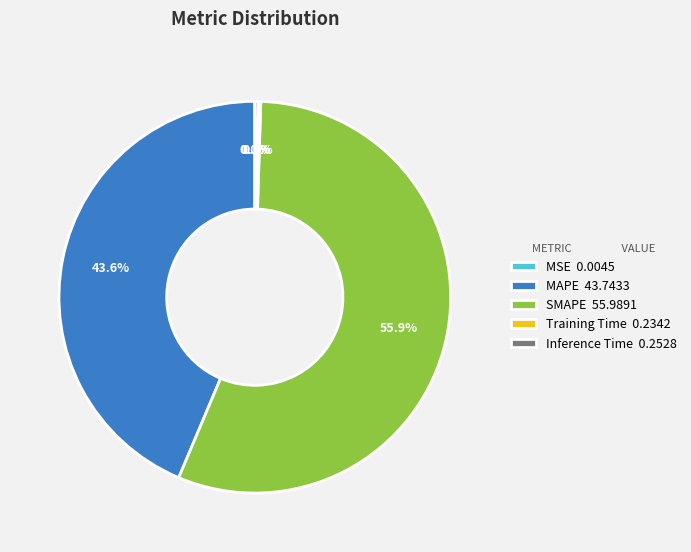

Is SMAPE the majority of the pie?

Yes